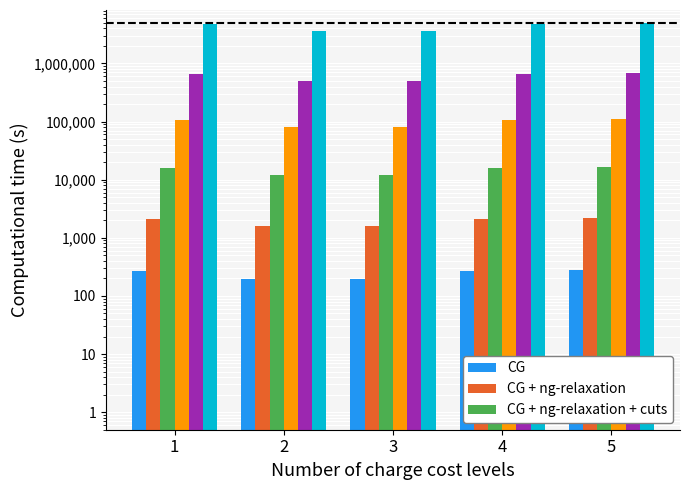

What is the smallest value displayed?

197.3